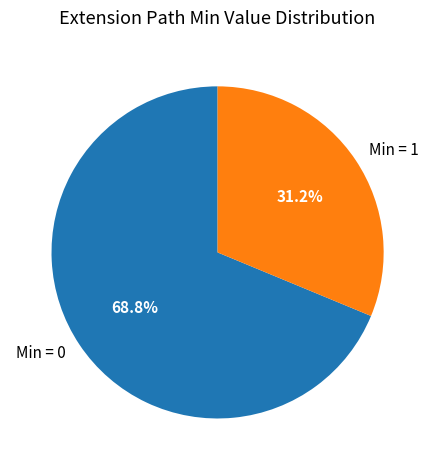

What is the largest slice in the pie chart?

Min = 0